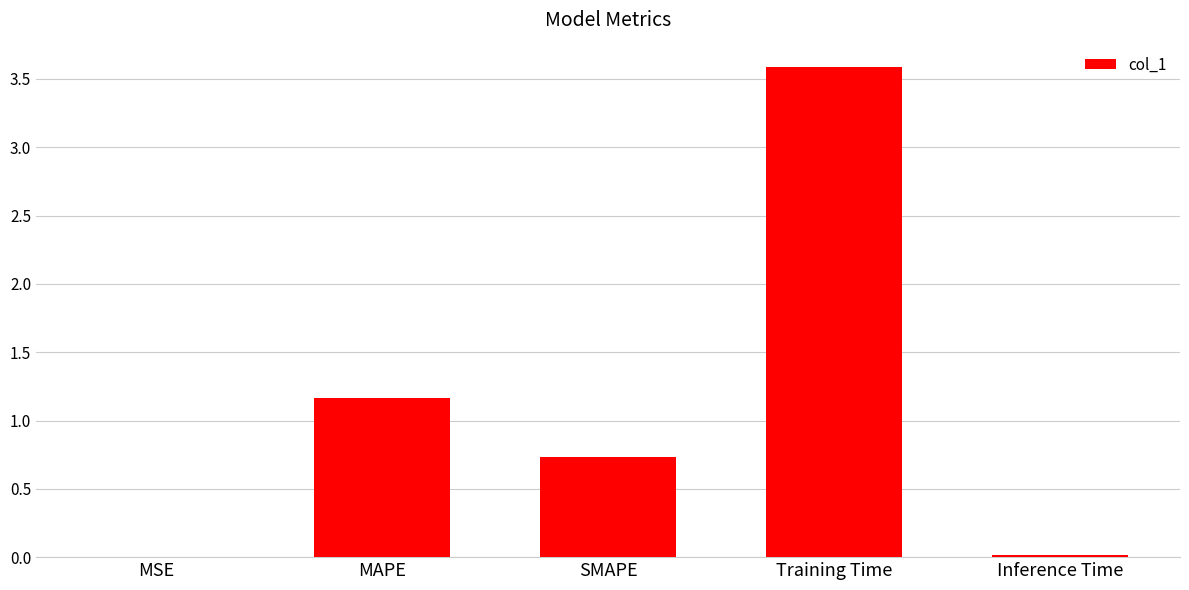

Is it true that the value at MAPE is 2.0?

False